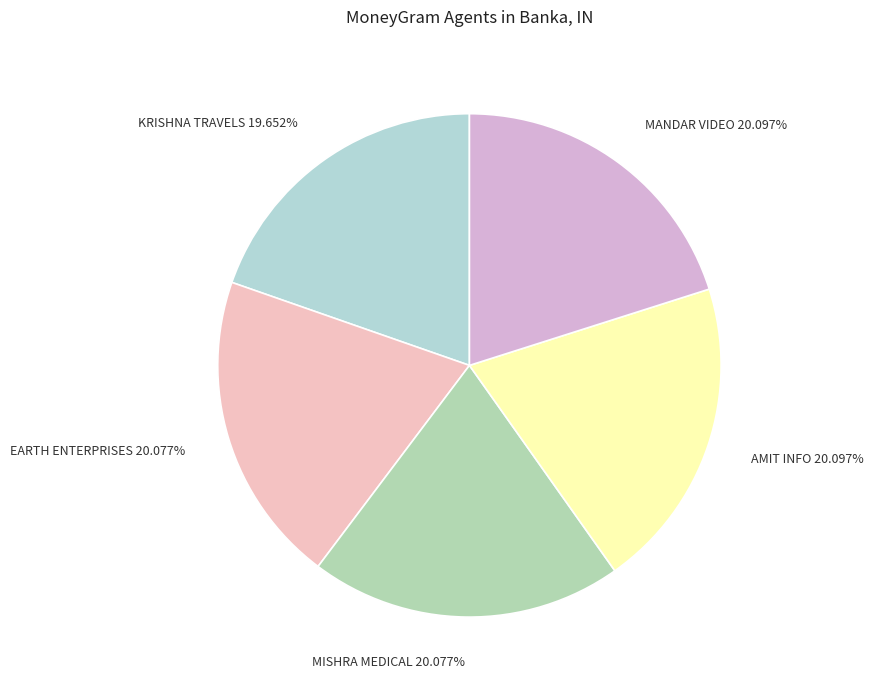

Is there a majority slice in this chart?

No